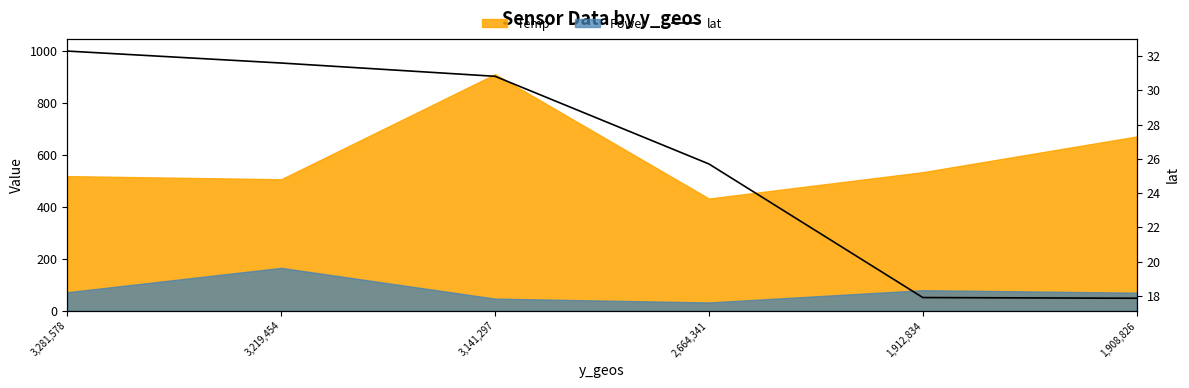

What is the difference between the maximum and minimum values?

14.4